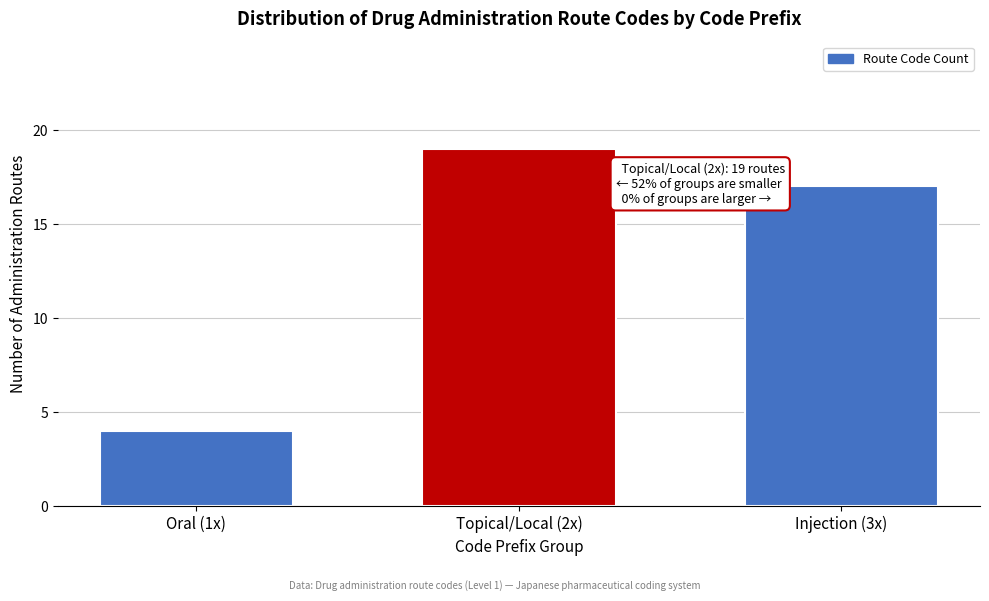

Reading right to left, transcribe all the data shown in this chart.

17	19	4